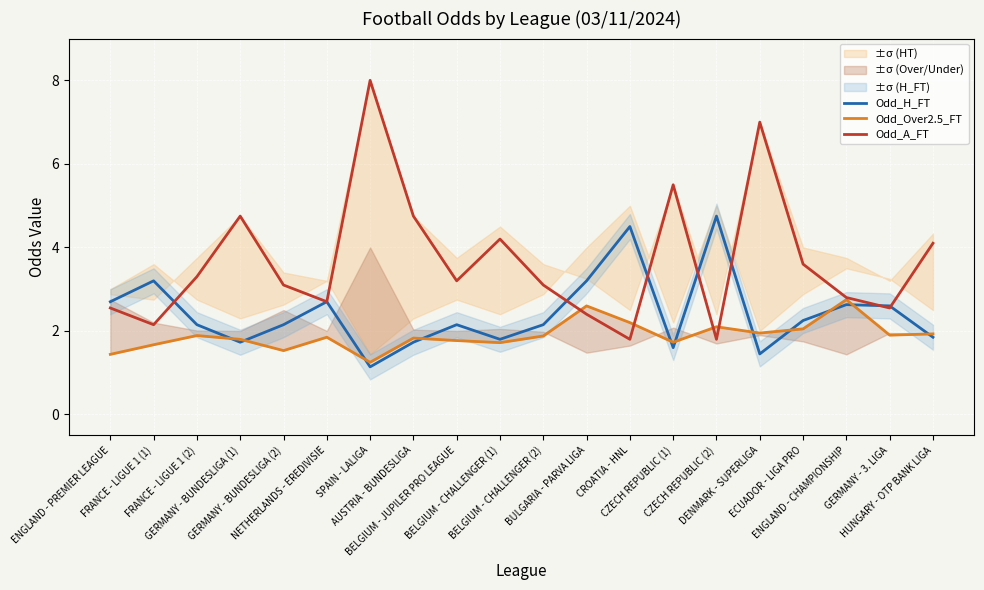

Which has a higher value, AUSTRIA - BUNDESLIGA or ENGLAND - PREMIER LEAGUE?

ENGLAND - PREMIER LEAGUE